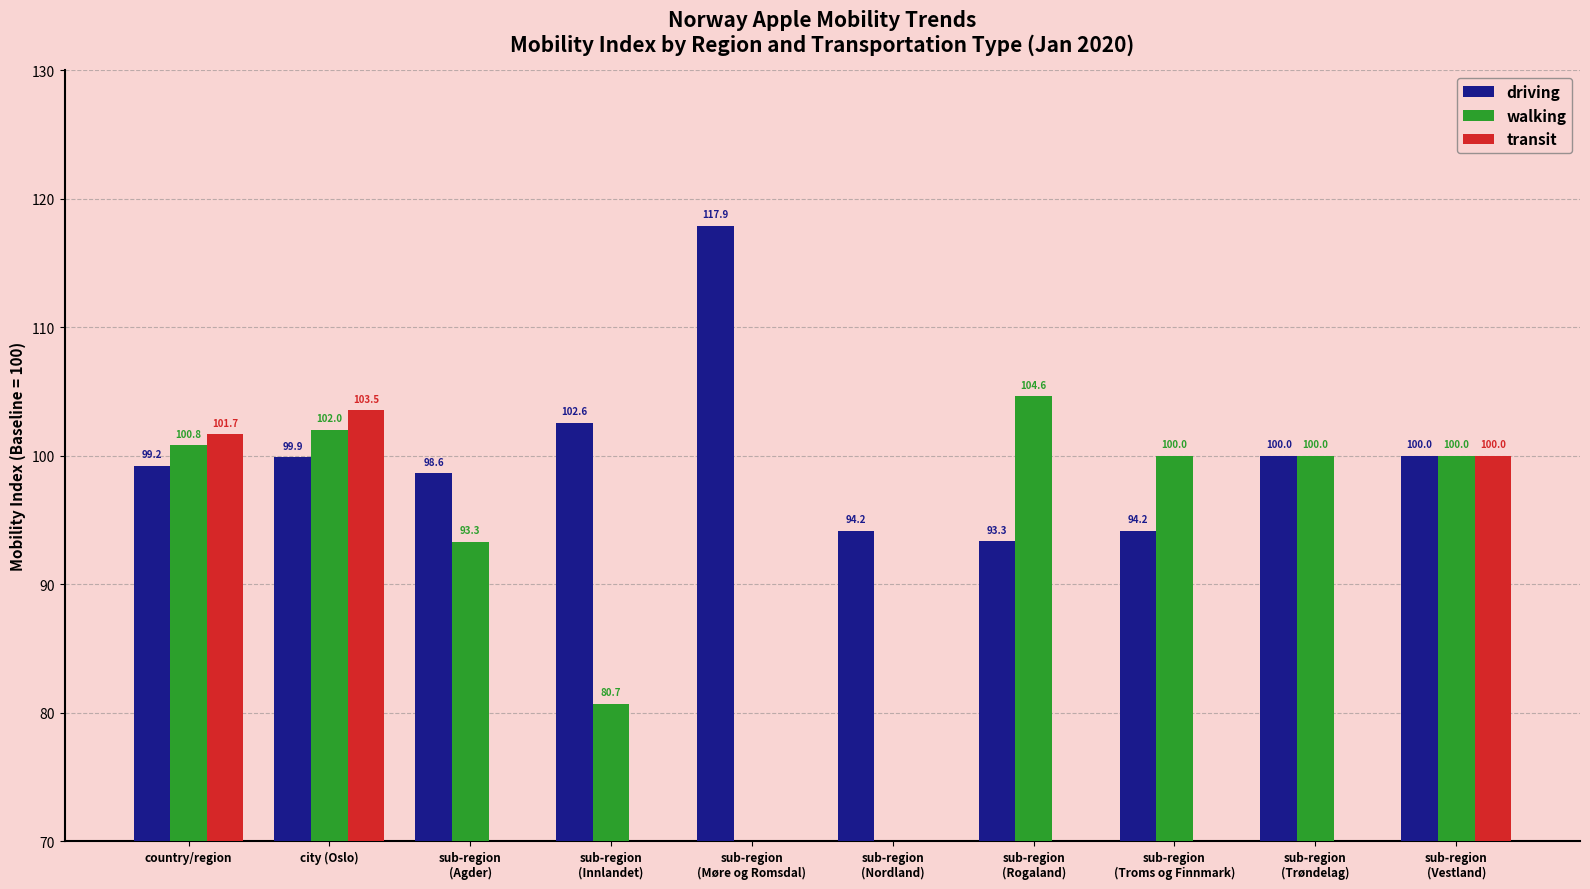

Which series has the widest spread of values?

walking